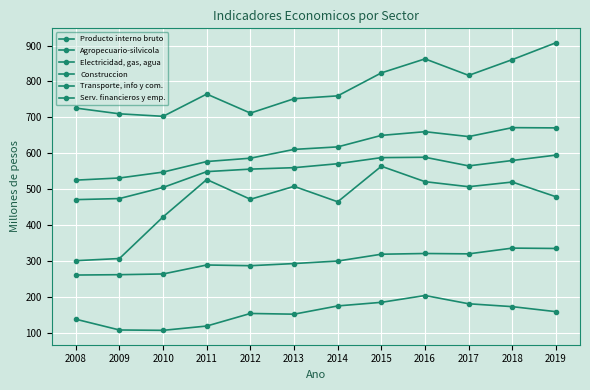

Between 2012 and 2015, which series saw the biggest shift?

Agropecuario-silvicola